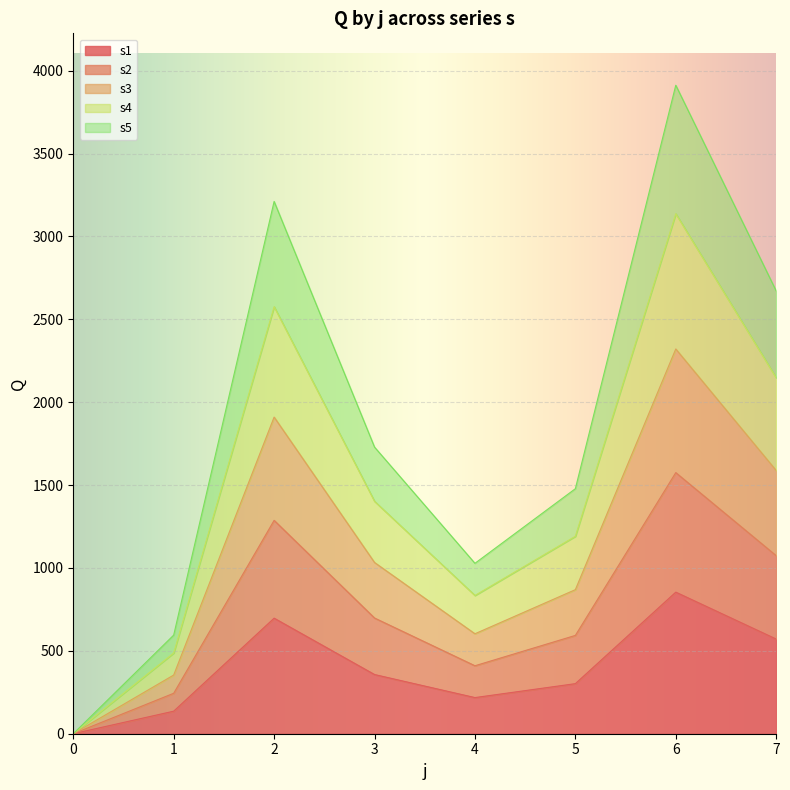

True or false: s2 and s1 intersect in this chart.

False